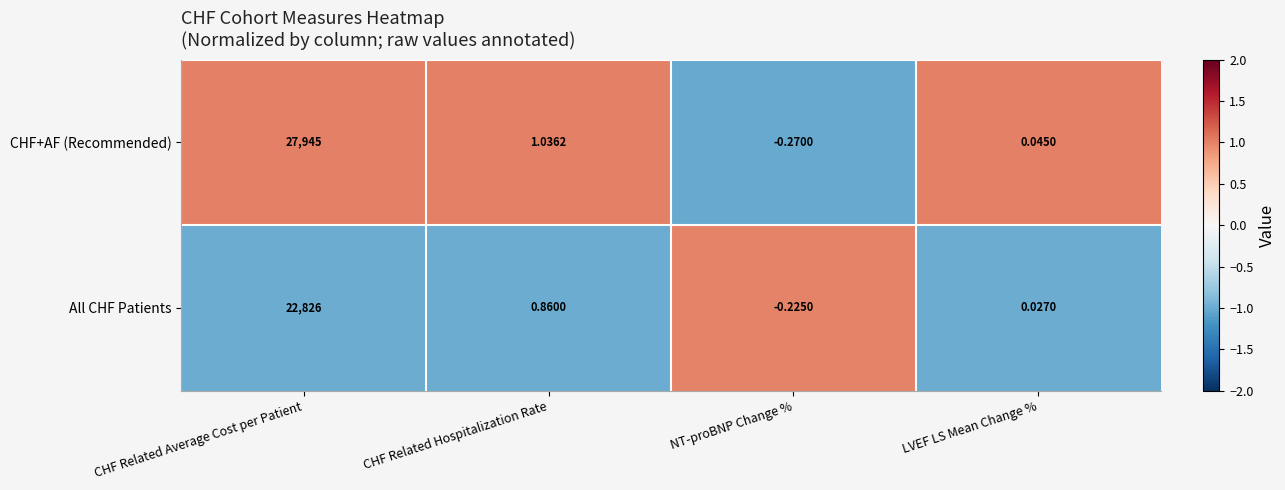

At which category is the sum across all series the highest?

CHF Related Average Cost per Patient